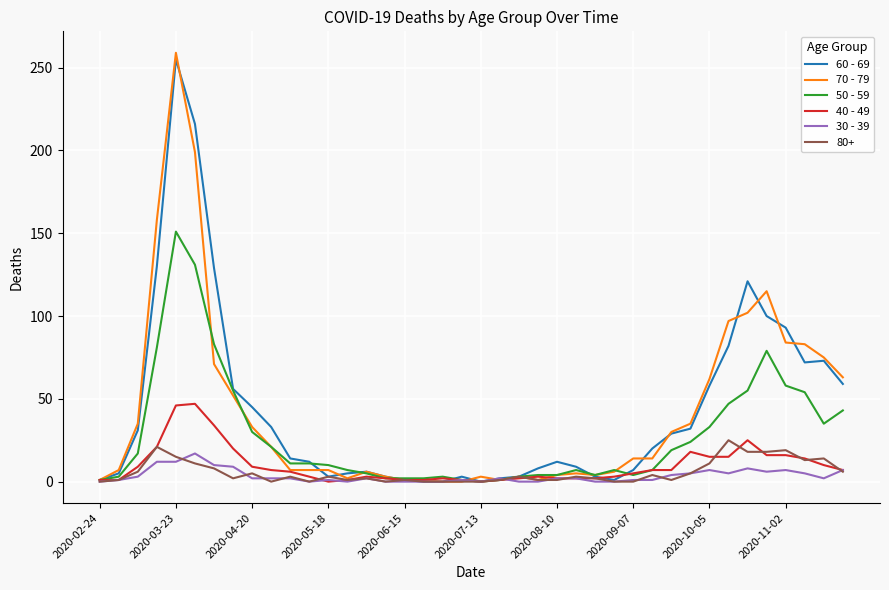

Which series has the widest spread of values?

70 - 79